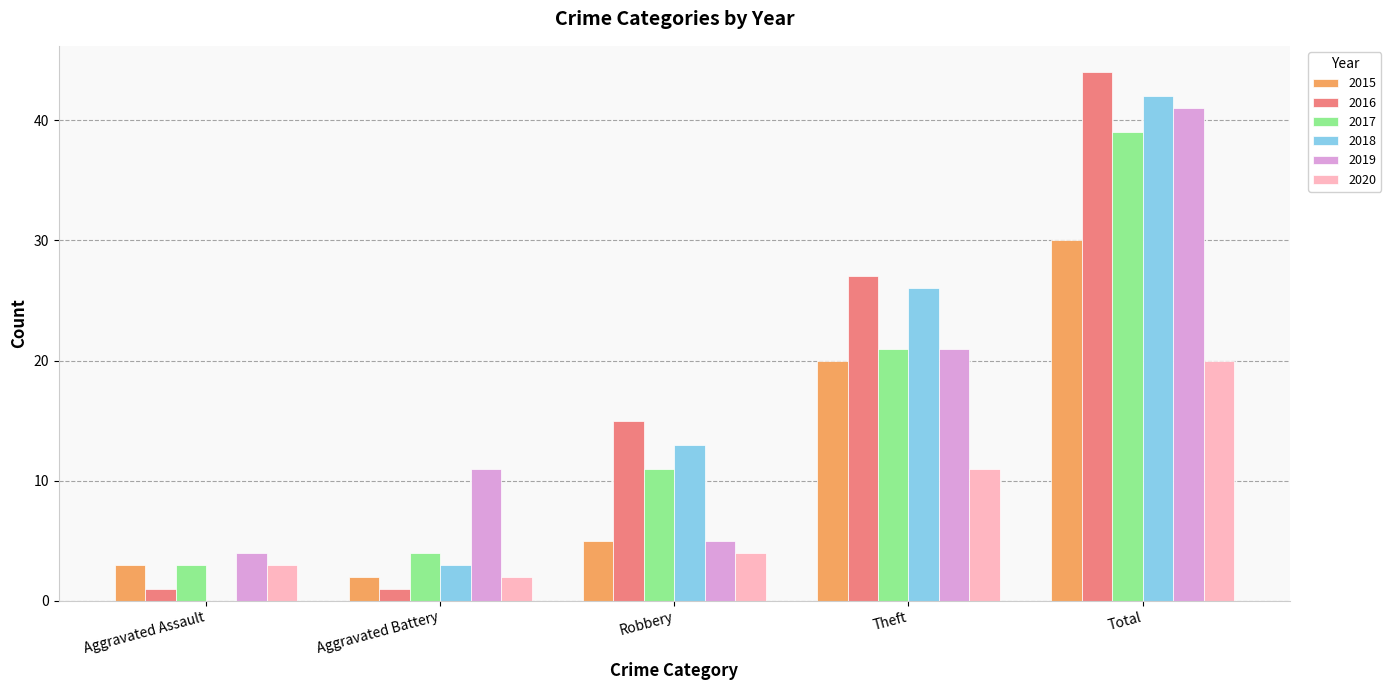

Between Theft and Total, which series saw the biggest shift?

2019